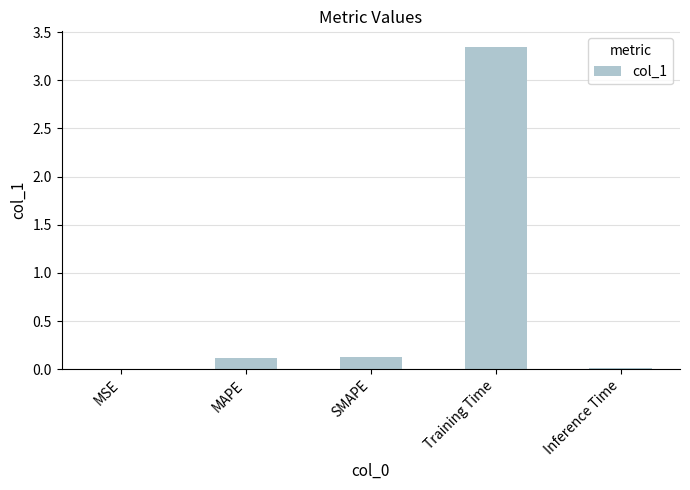

Which label corresponds to the largest value in the chart?

Training Time